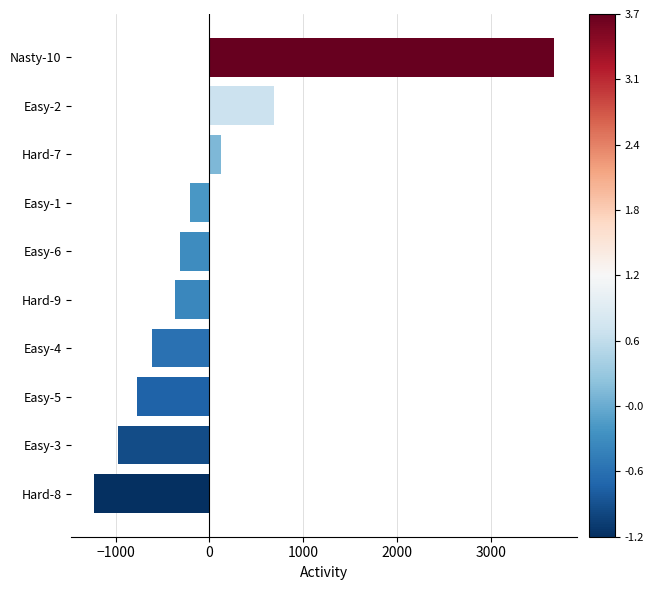

Reading bottom to top, what are all the values shown in this chart?

Hard-8=-1226.9	Easy-3=-976.9	Easy-5=-766.9	Easy-4=-614.9	Hard-9=-367.9	Easy-6=-310.9	Easy-1=-201.9	Hard-7=118.1	Easy-2=685.1	Nasty-10=3663.1